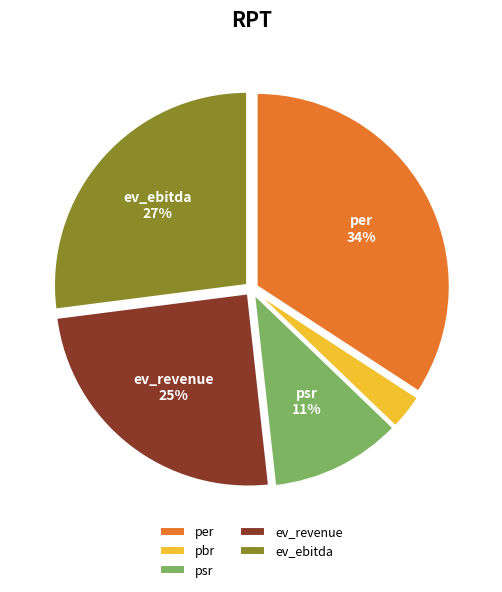

What is the ratio of the value at pbr to the value at per?

0.1